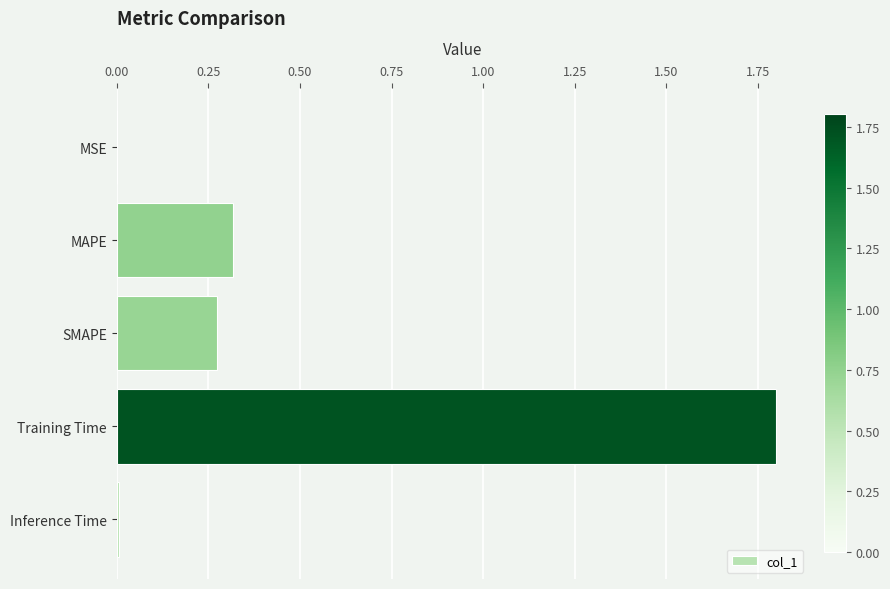

The chart shows a value of 0.0 at MSE. True or false?

True